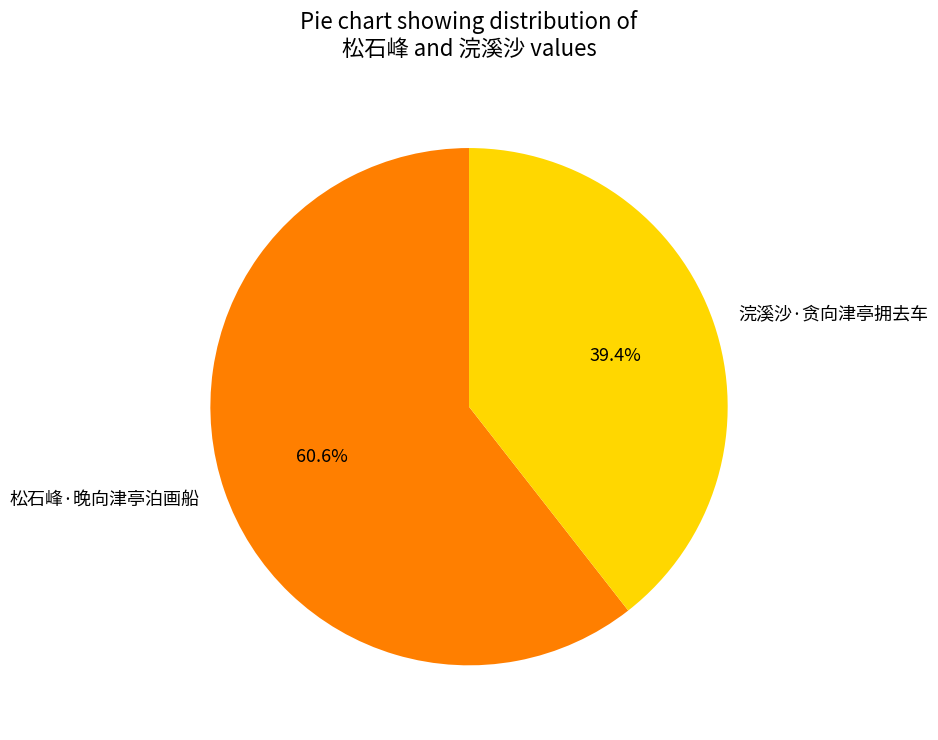

What percentage do 浣溪沙·贪向津亭拥去车 and 松石峰·晚向津亭泊画船 together represent?

100.0%